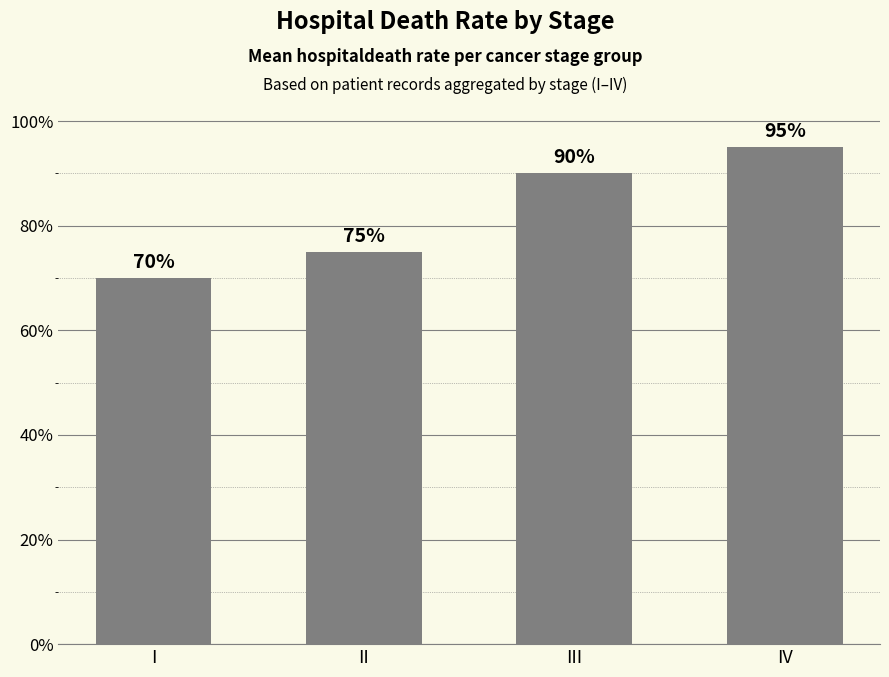

Does the chart contain any negative values?

No